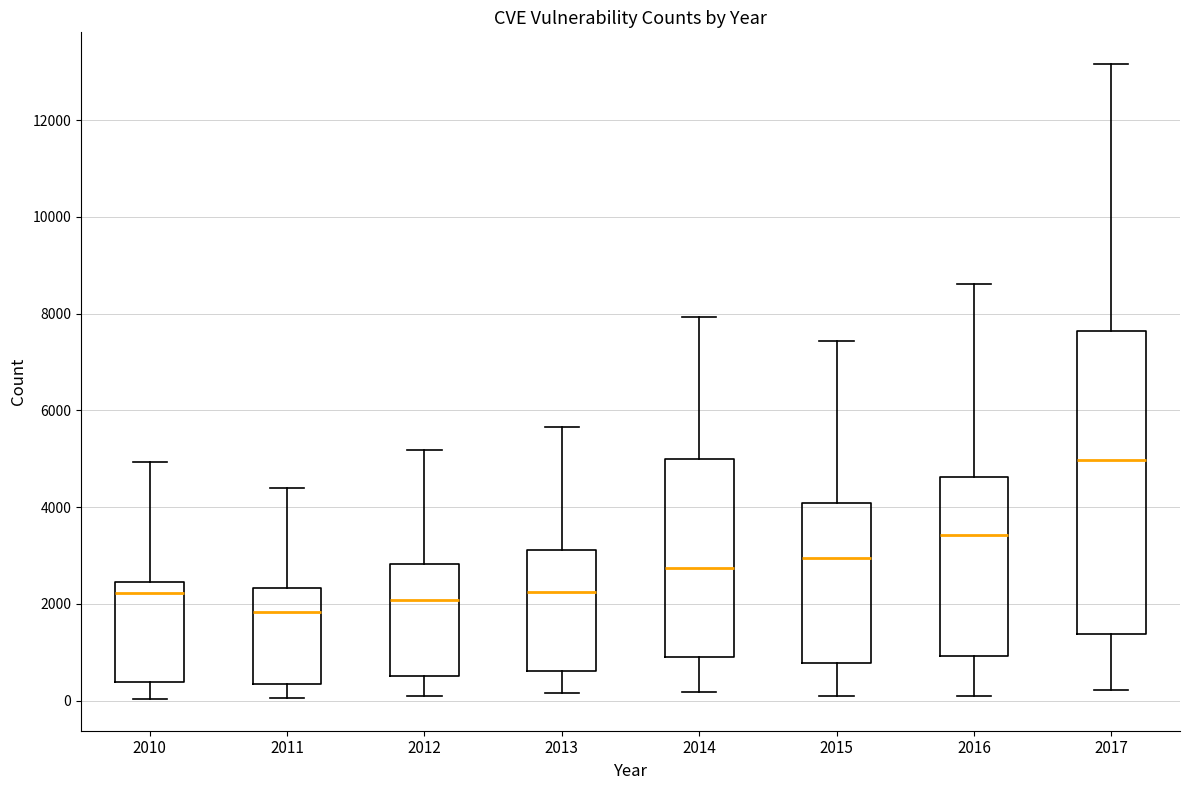

Reading left to right, read every box against the y-axis: the position of its median line, the range the box covers, and the ends of its whiskers. The values are not printed on the chart, so give them approximately, as read against the axis.

2010: median 2200, box 400 to 2400, whiskers 0 to 5000
2011: median 1800, box 400 to 2400, whiskers 0 to 4400
2012: median 2000, box 600 to 2800, whiskers 200 to 5200
2013: median 2200, box 600 to 3200, whiskers 200 to 5600
2014: median 2800, box 1000 to 5000, whiskers 200 to 8000
2015: median 3000, box 800 to 4000, whiskers 0 to 7400
2016: median 3400, box 1000 to 4600, whiskers 0 to 8600
2017: median 5000, box 1400 to 7600, whiskers 200 to 13200